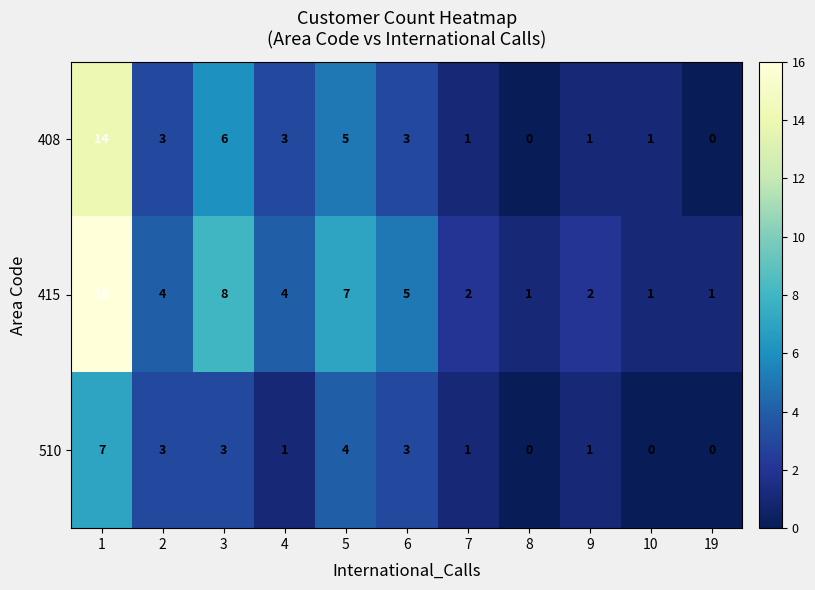

Between 2 and 5, which series saw the biggest shift?

415